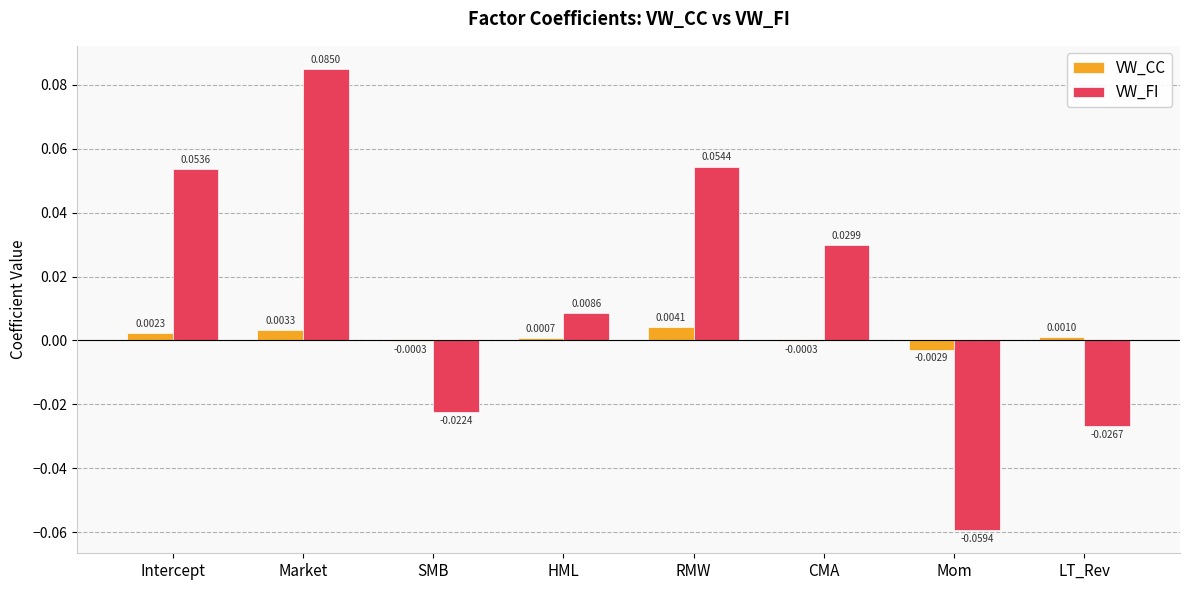

How many data points in VW_CC are above 0?

5